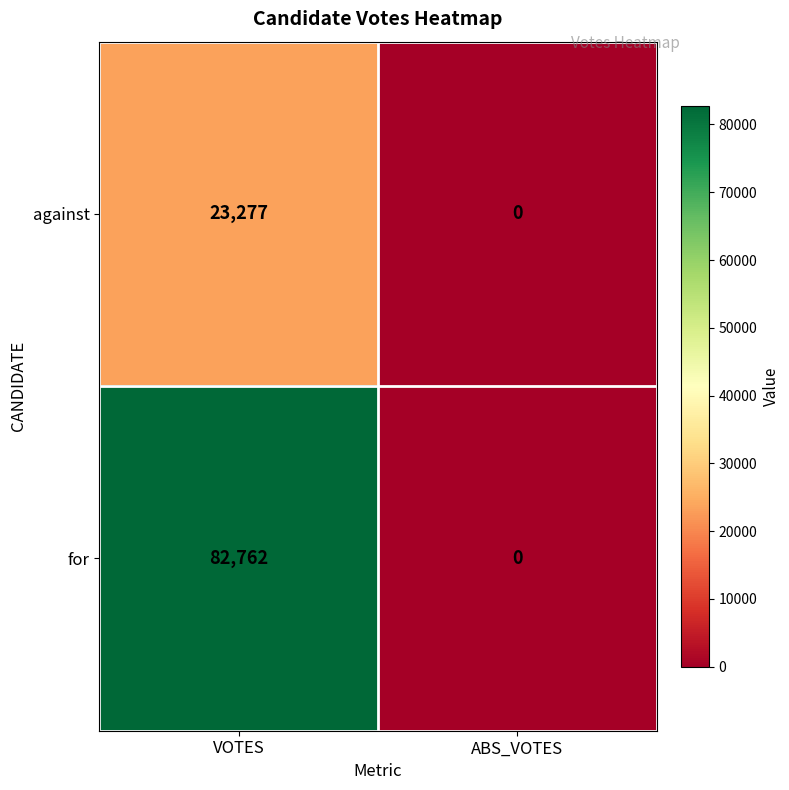

What is the sum of all against values?

23277